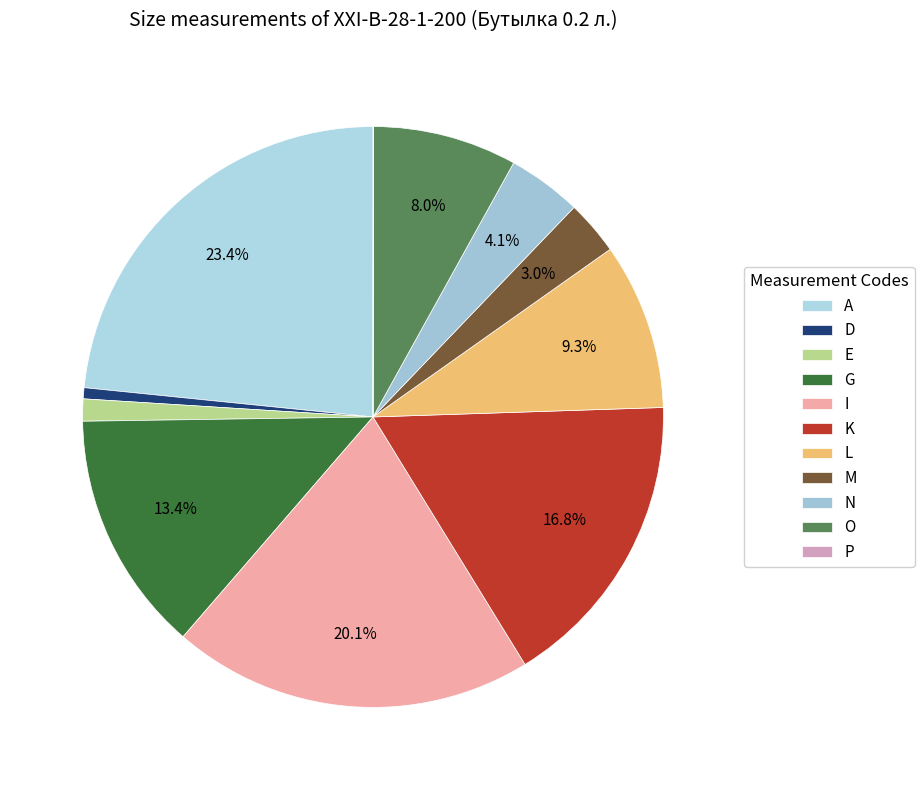

True or false: N accounts for 14% of the total.

False